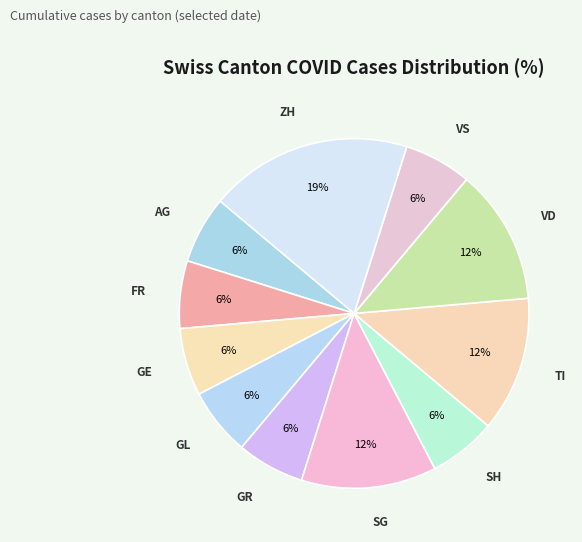

To the nearest percent, what is the average slice percentage?

9%